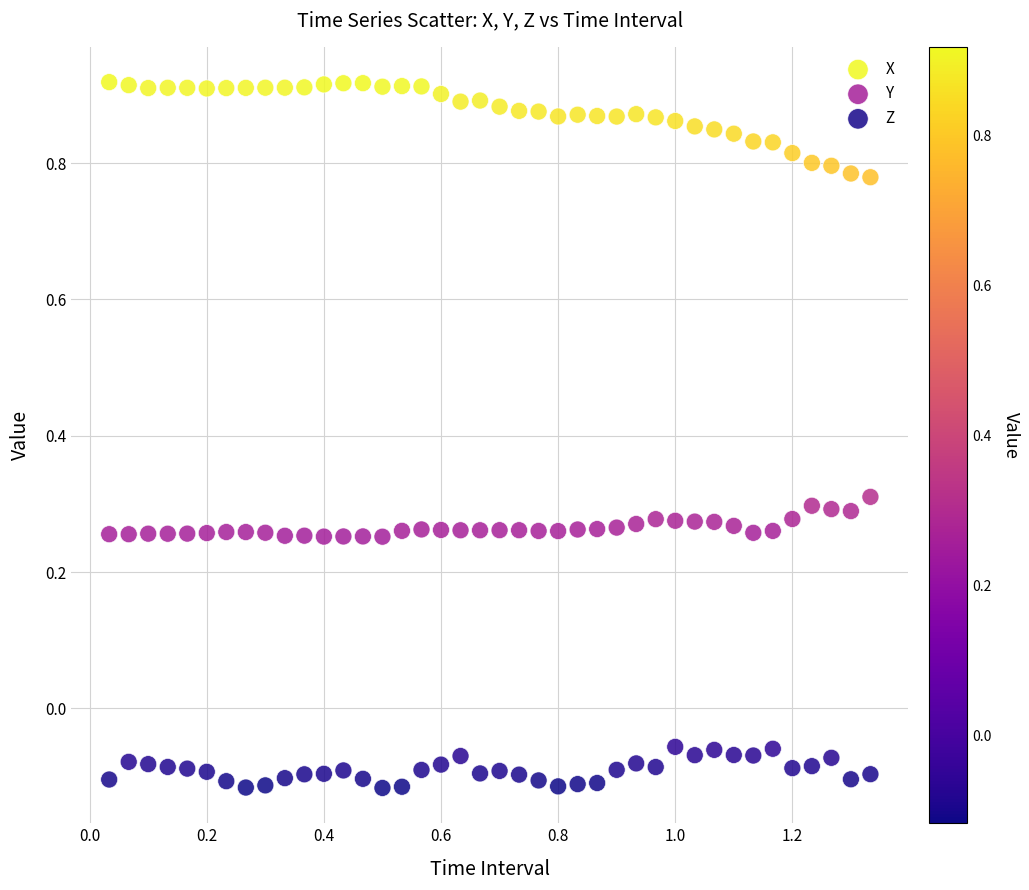

Which series contains the lowest Y value?

Z